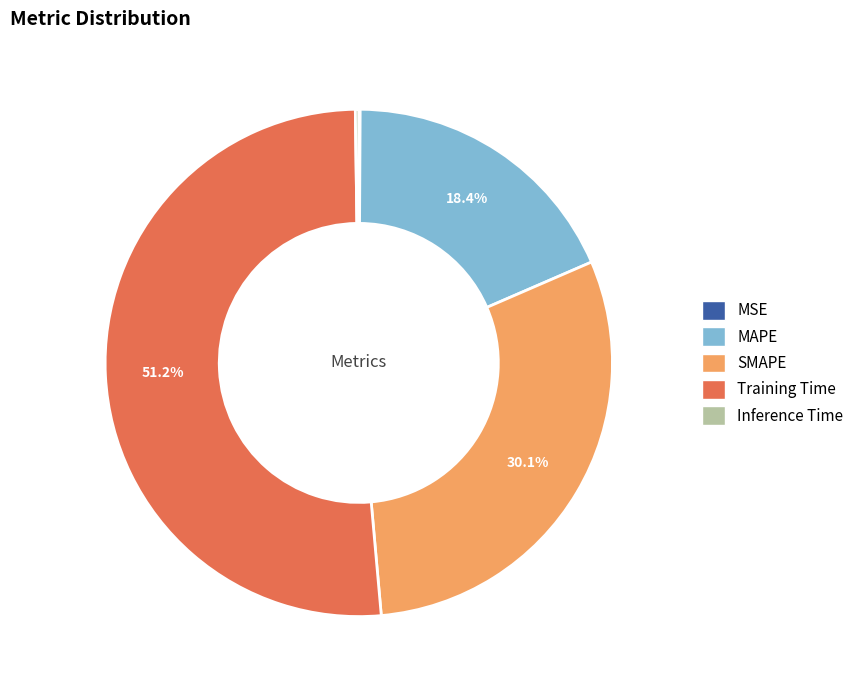

Is it true that Training Time is 41% of the pie?

False